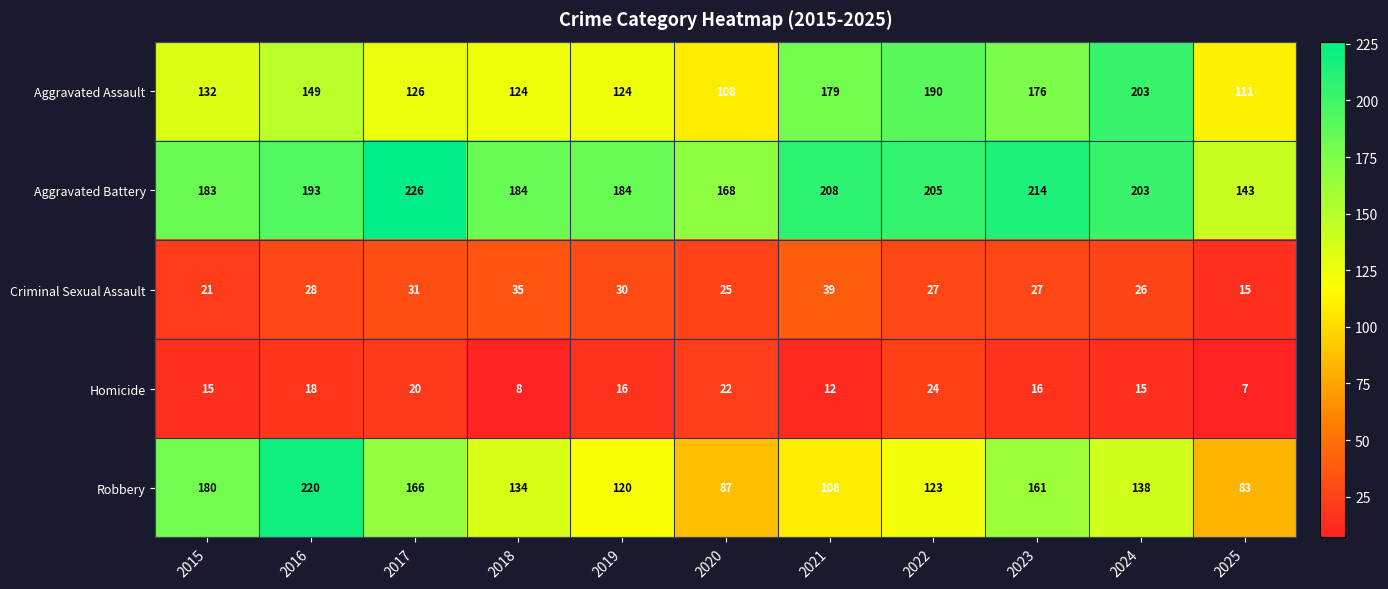

What is the approximate value of Aggravated Assault at 2019?

124